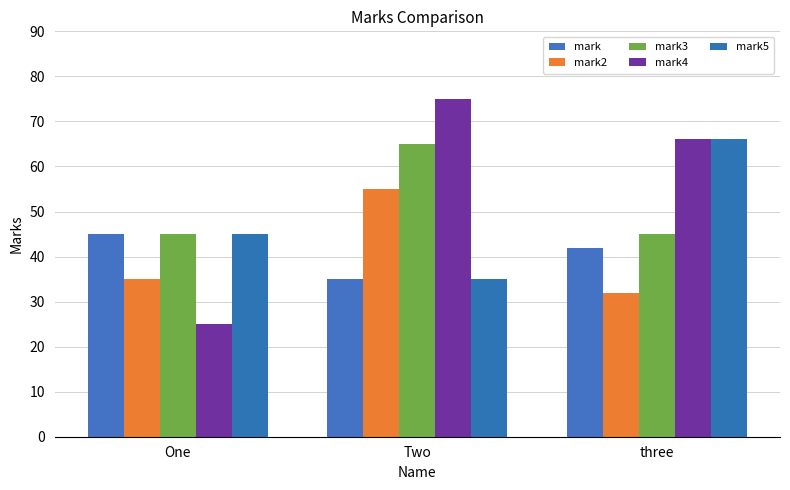

What is the approximate value of mark2 at three, to the nearest 10?

30